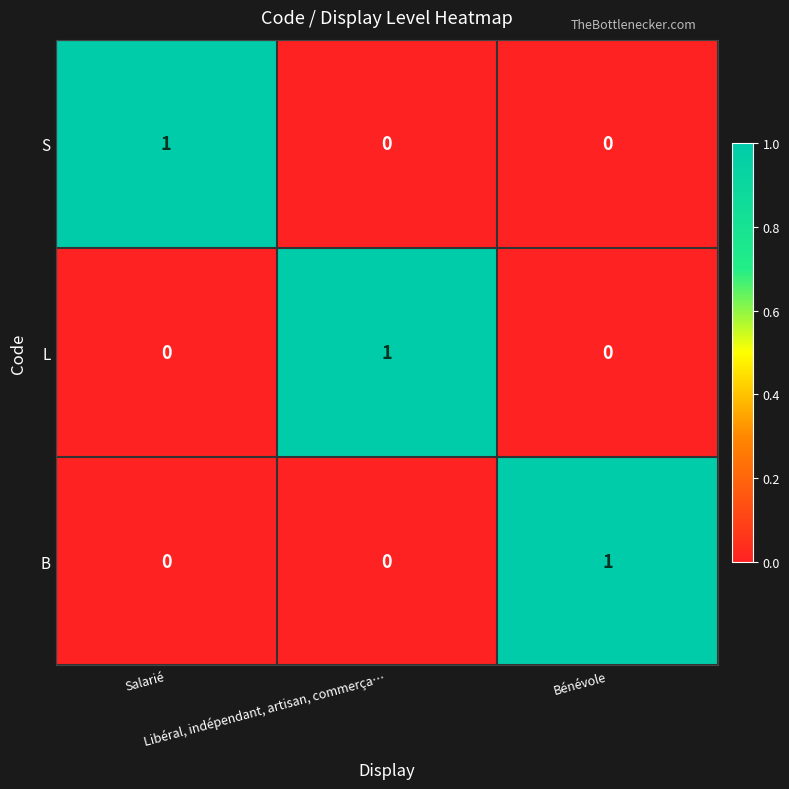

How many B values are between 0 and 1?

3